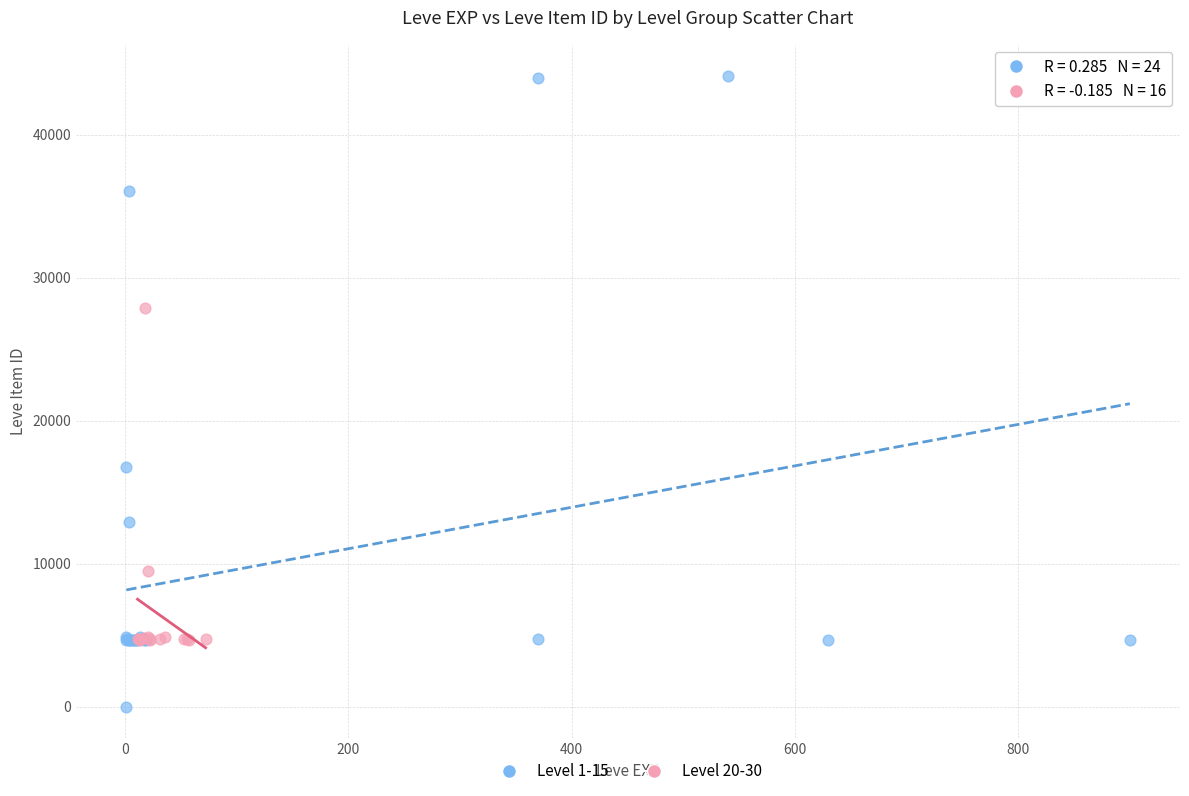

Which series contains the highest Y value?

Level 1-15